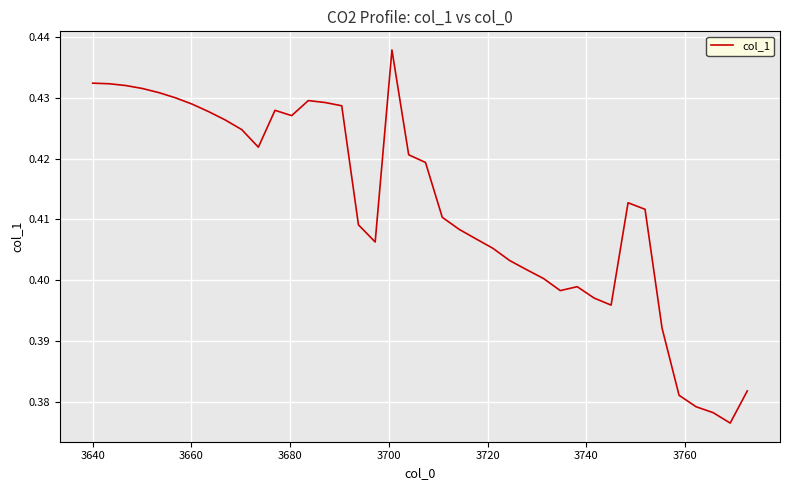

How many lines are shown in the chart?

1